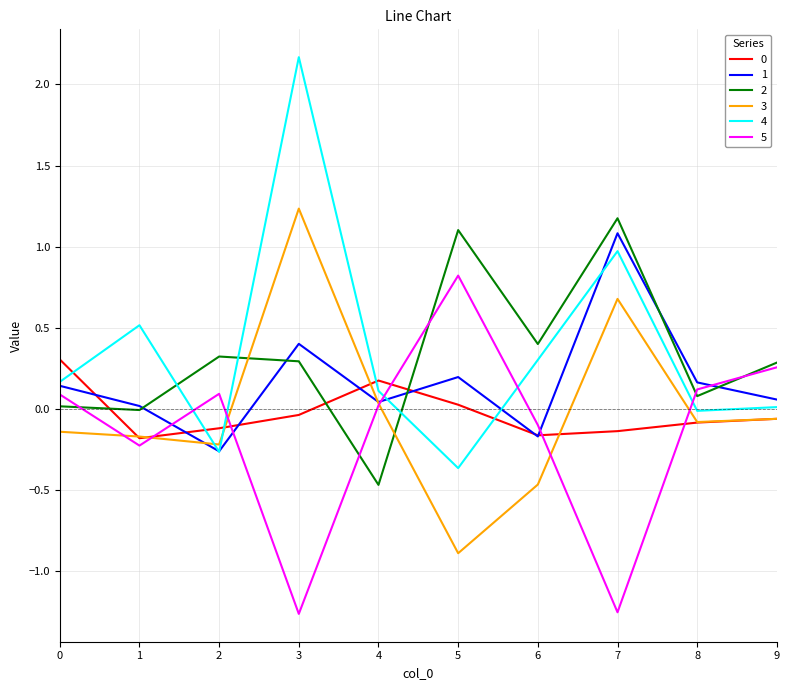

What is the difference between the maximum and minimum values in the 1 series?

1.3